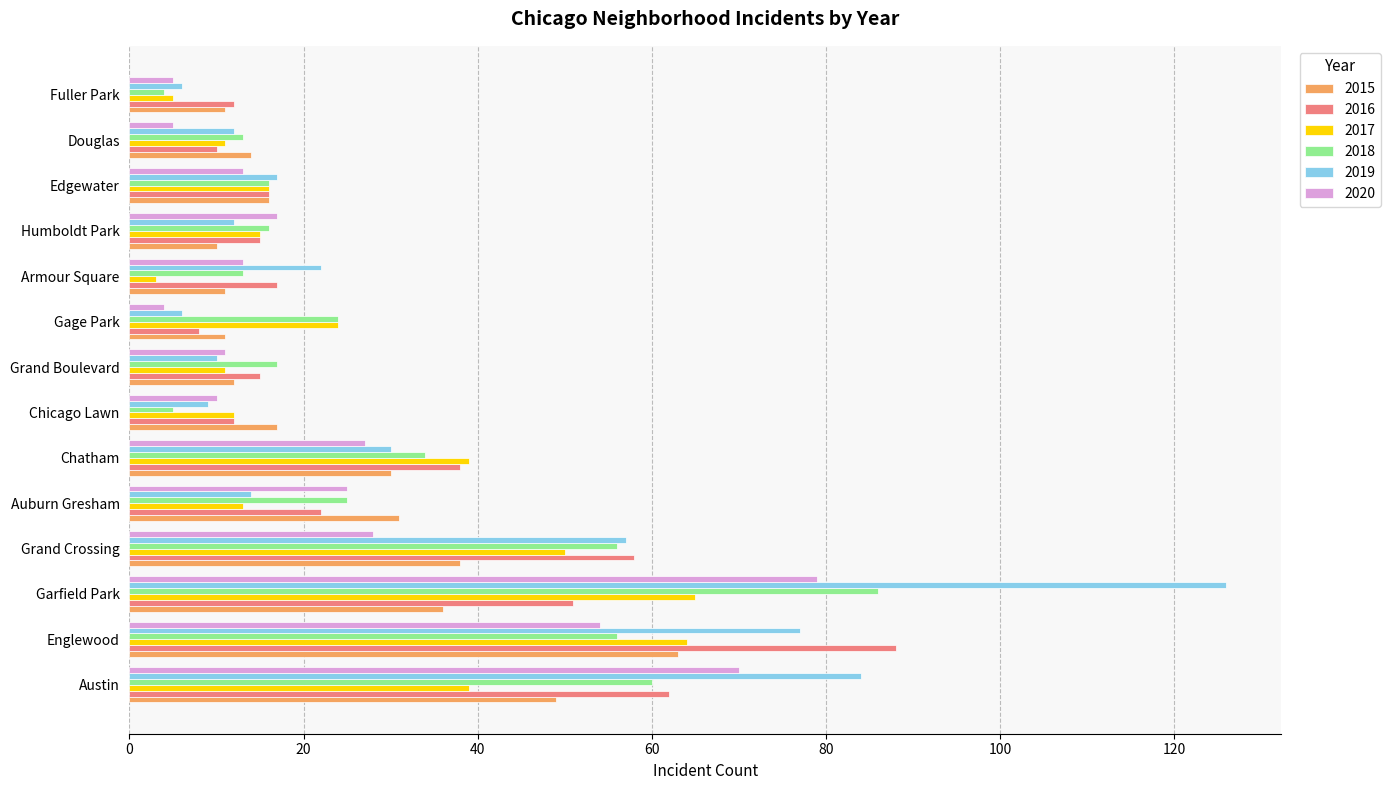

What is the lowest value of the 2016 series?

8